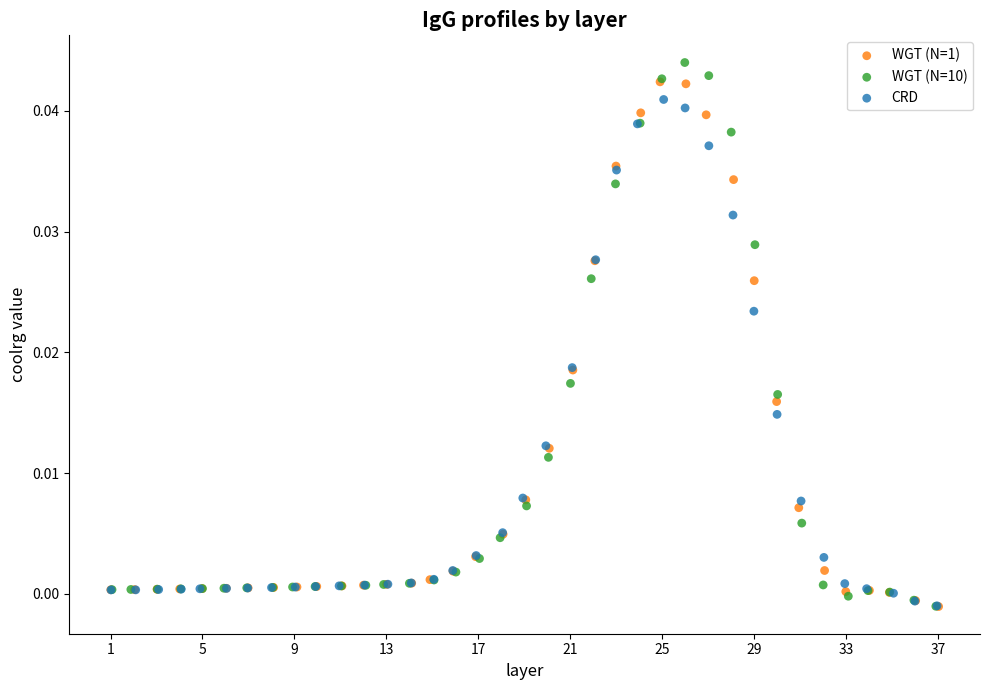

Which series contains the highest Y value?

WGT (N=10)